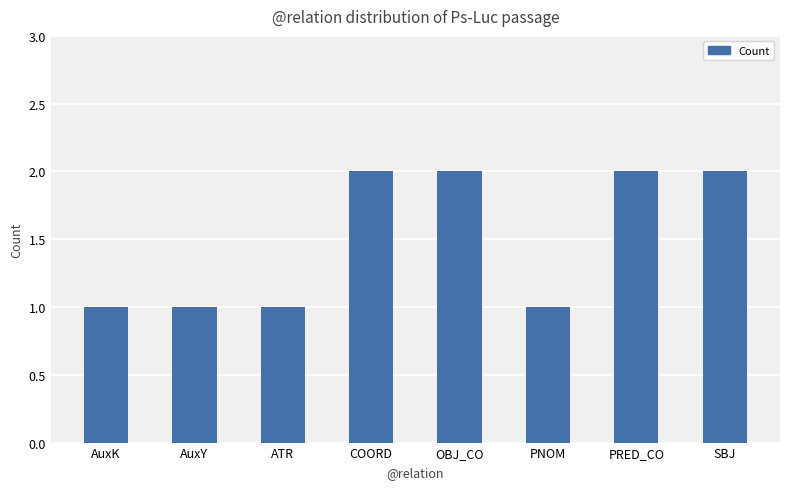

What is the sum of the values at COORD and ATR?

3